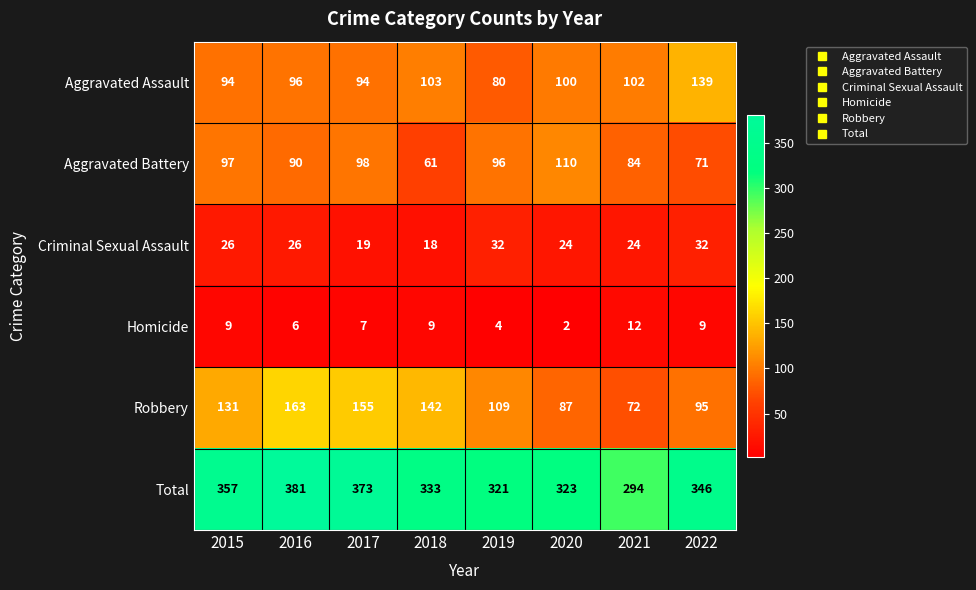

What is the maximum value shown in the chart?

381